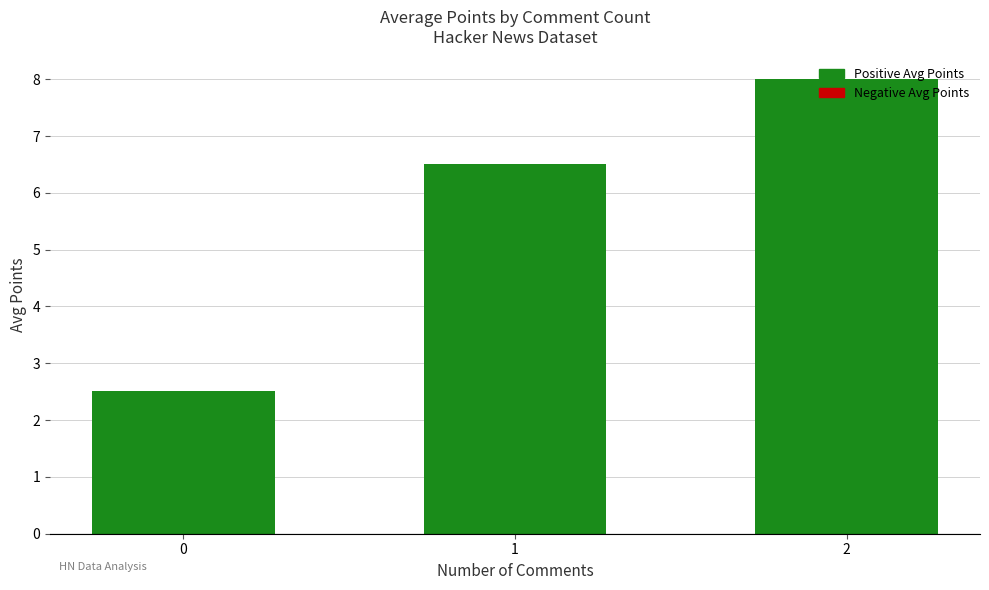

List the labels in order of value, largest first.

2, 1, 0